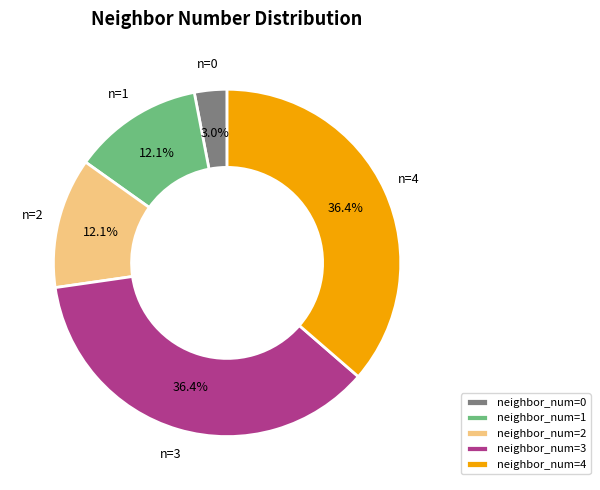

Between neighbor_num=0 and neighbor_num=1, which is larger?

neighbor_num=1